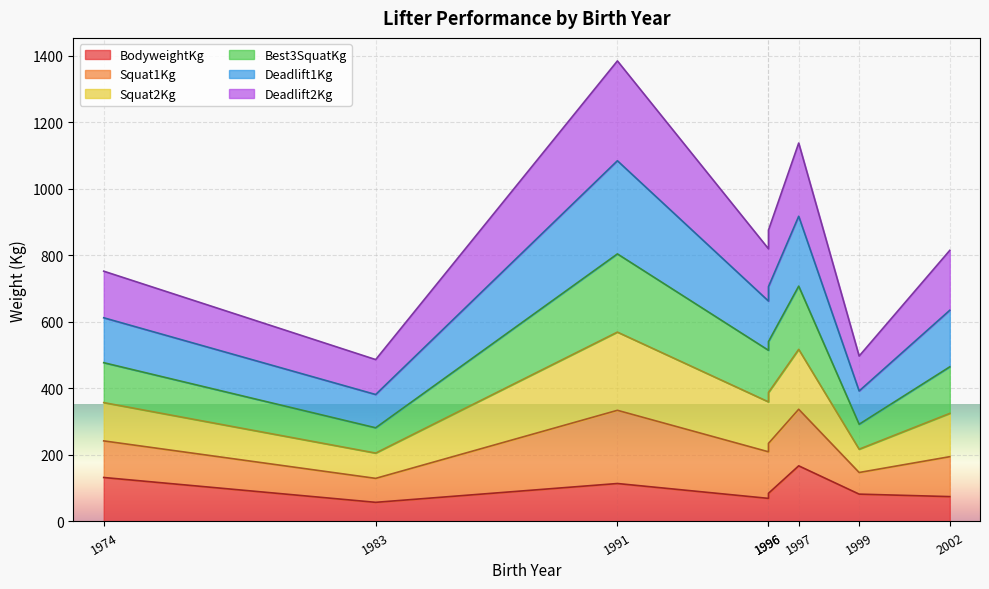

Where is BodyweightKg nearest to the value 112?

1991